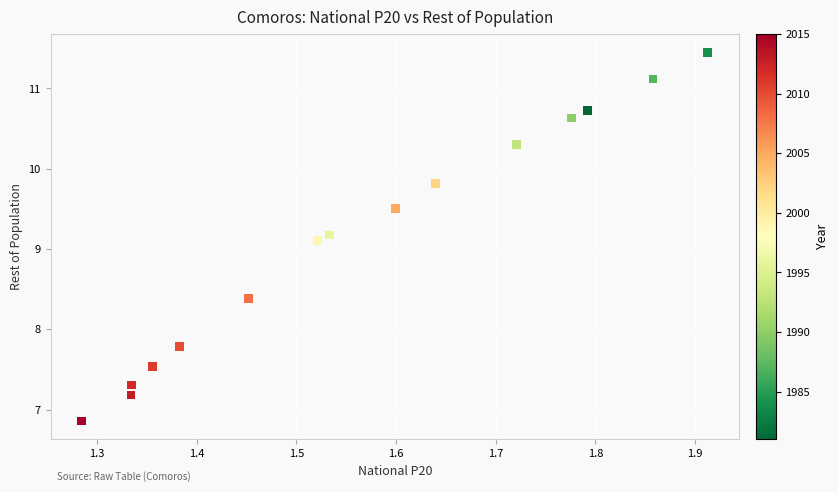

What Y value in the scatter plot is closest to 9?

9.1